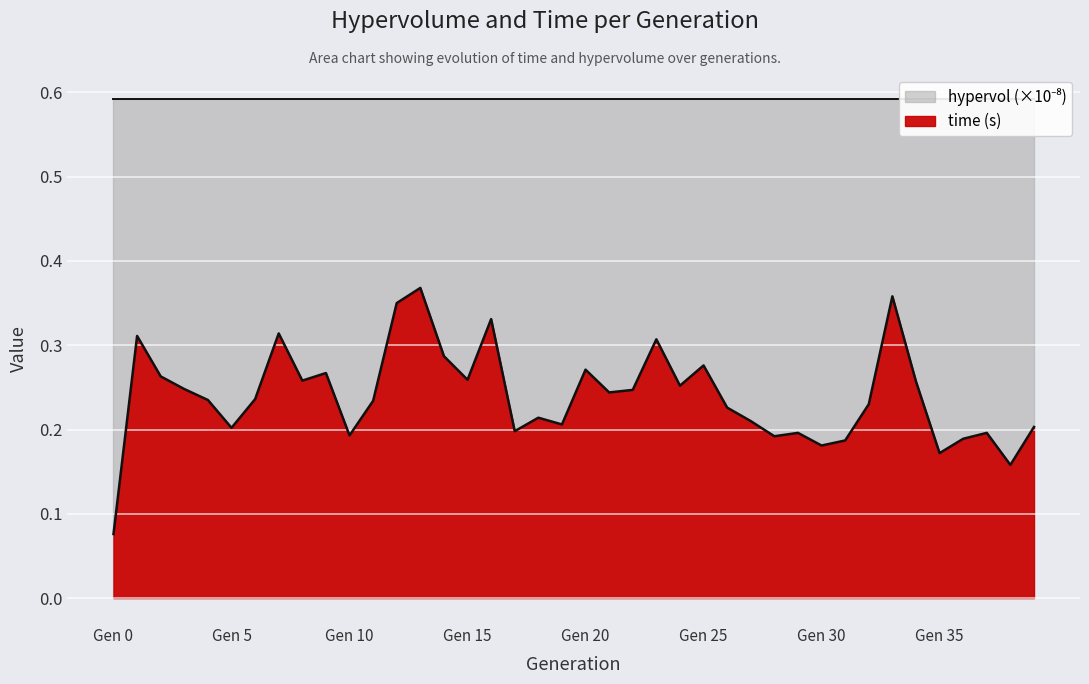

Where is time (s) nearest to the value 0?

Gen 0